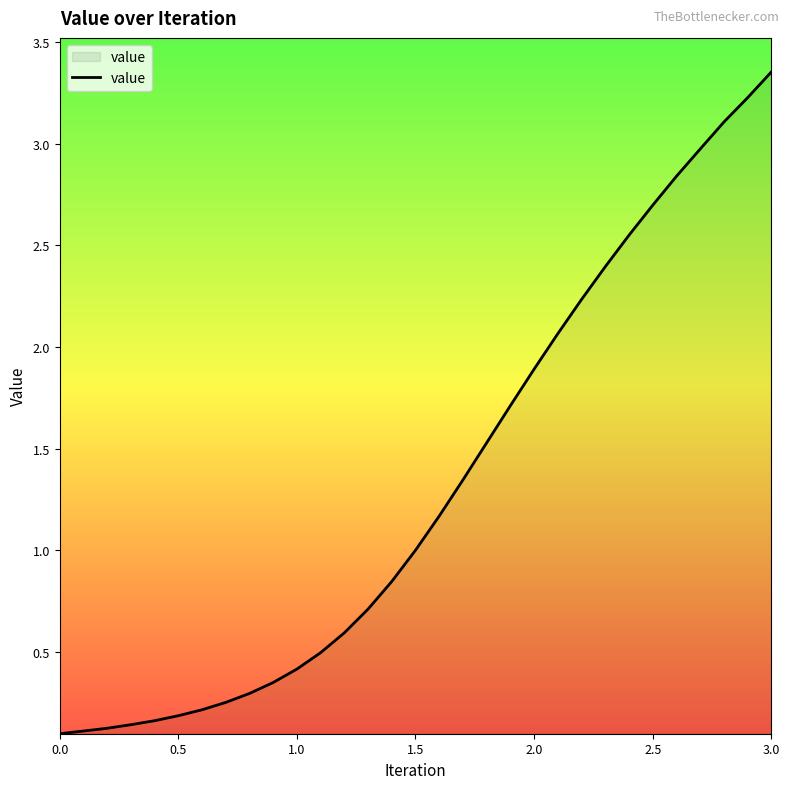

What is the difference between the maximum and minimum values?

3.3